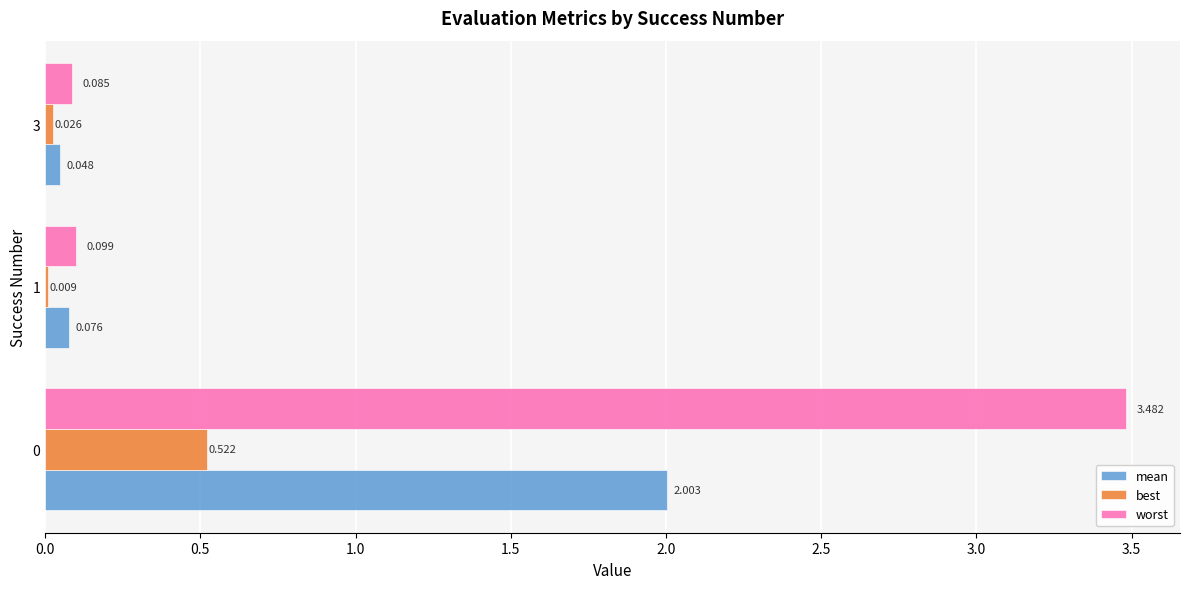

Count the number of data series in this chart.

3